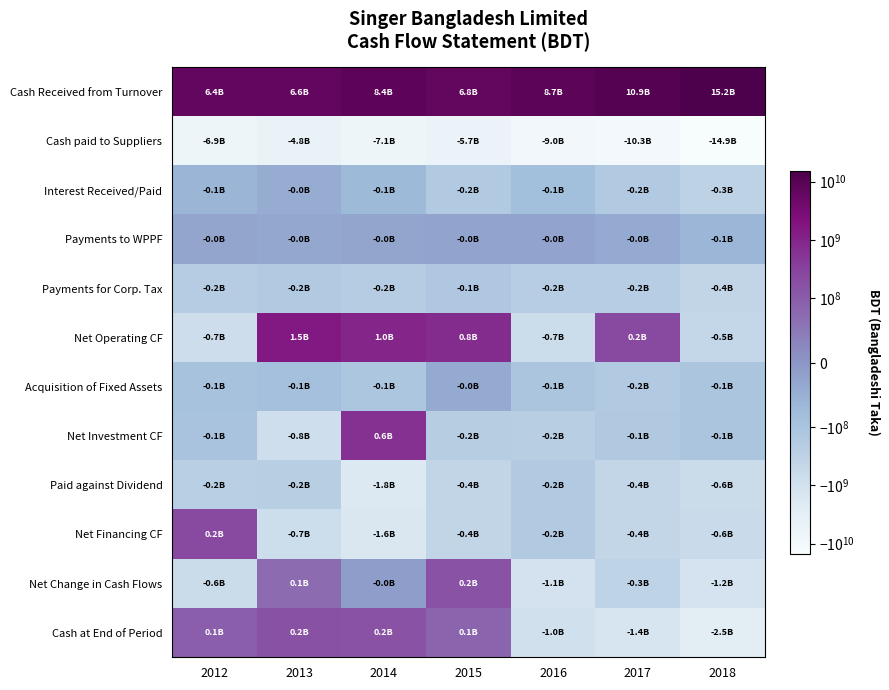

Reading left to right, list all the values displayed in this chart.

Cash Received from Turnover: 2012=6415353566	2013=6604719248	2014=8358549806	2015=6838469275	2016=8655259850	2017=10926666976	2018=15225152372
Cash paid to Suppliers: 2012=-6873579833	2013=-4820718413	2014=-7085699351	2015=-5746635124	2016=-9001520854	2017=-10279047968	2018=-14883258933
Interest Received/Paid: 2012=-61407379	2013=-43482244	2014=-70778327	2015=-159438908	2016=-84247953	2017=-157161309	2018=-321027197
Payments to WPPF: 2012=-27721140	2013=-35163382	2014=-27766755	2015=-26384524	2016=-27211220	2017=-41030308	2018=-63546177
Payments for Corp. Tax: 2012=-196055415	2013=-157231073	2014=-188619596	2015=-135422876	2016=-216078786	2017=-210365735	2018=-422084817
Net Operating CF: 2012=-743410201	2013=1548124136	2014=985685777	2015=770587843	2016=-673798963	2017=239061656	2018=-464764752
Acquisition of Fixed Assets: 2012=-93699250	2013=-88834964	2014=-119317266	2015=-40863852	2016=-108292864	2017=-151242639	2018=-107203261
Net Investment CF: 2012=-98304454	2013=-774936068	2014=599068726	2015=-203800409	2016=-232687667	2017=-147394995	2018=-103761156
Paid against Dividend: 2012=-243947867	2013=-232060372	2014=-1792780274	2015=-415914327	2016=-157078684	2017=-436133800	2018=-627373112
Net Financing CF: 2012=223062260	2013=-700708903	2014=-1599901878	2015=-415914327	2016=-157078684	2017=-436133800	2018=-581500287
Net Change in Cash Flows: 2012=-618652395	2013=72479165	2014=-15147375	2015=150873107	2016=-1063565314	2017=-344467139	2018=-1150026195
Cash at End of Period: 2012=95336744	2013=167815909	2014=152668534	2015=85116121	2016=-978449193	2017=-1384105201	2018=-2534131396